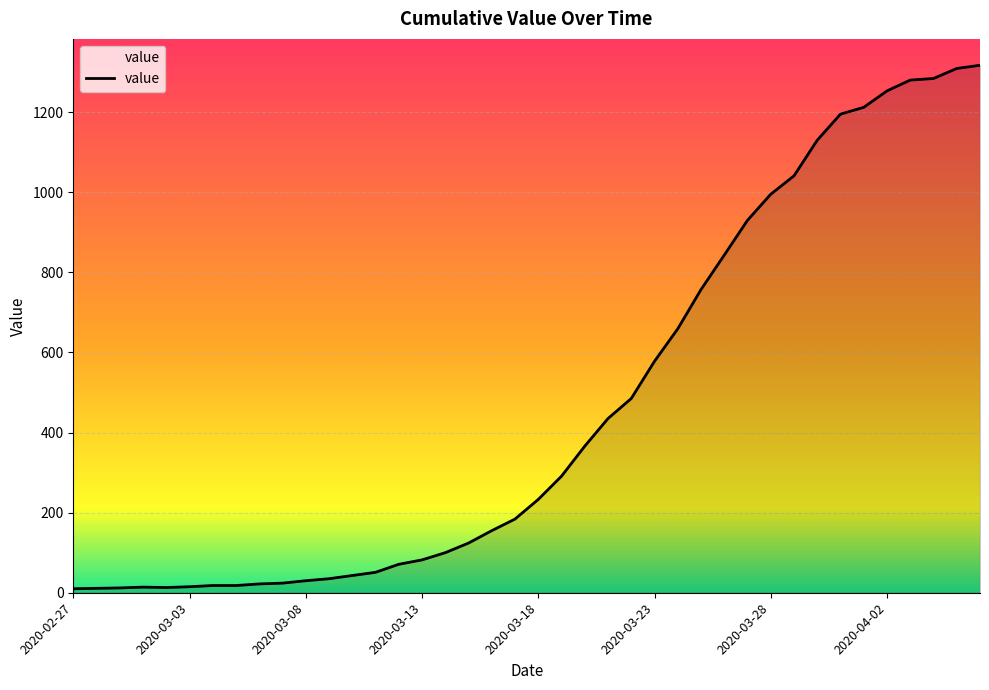

Reading left to right, transcribe all the data shown in this chart.

2020-02-27=10	2020-02-28=11	2020-02-29=12	2020-03-01=14	2020-03-02=13	2020-03-03=15	2020-03-04=18	2020-03-05=18	2020-03-06=22	2020-03-07=24	2020-03-08=30	2020-03-09=35	2020-03-10=43	2020-03-11=51	2020-03-12=71	2020-03-13=82	2020-03-14=100	2020-03-15=124	2020-03-16=155	2020-03-17=184	2020-03-18=233	2020-03-19=291	2020-03-20=366	2020-03-21=435	2020-03-22=485	2020-03-23=578	2020-03-24=659	2020-03-25=757	2020-03-26=843	2020-03-27=930	2020-03-28=995	2020-03-29=1041	2020-03-30=1130	2020-03-31=1195	2020-04-01=1212	2020-04-02=1253	2020-04-03=1280	2020-04-04=1284	2020-04-05=1309	2020-04-06=1317